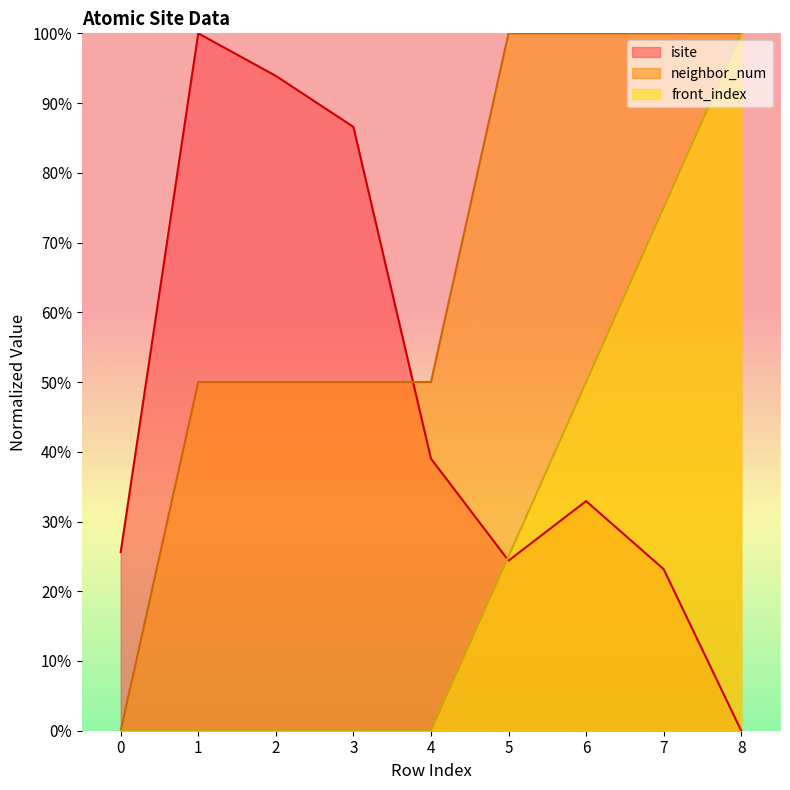

What is the difference between the highest and lowest values at 4?

50.0